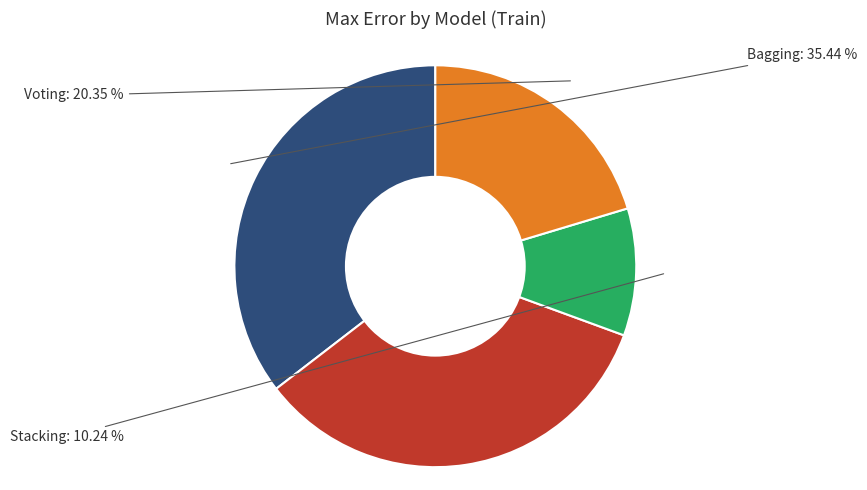

What portion of the pie excludes Voting?

79.7%